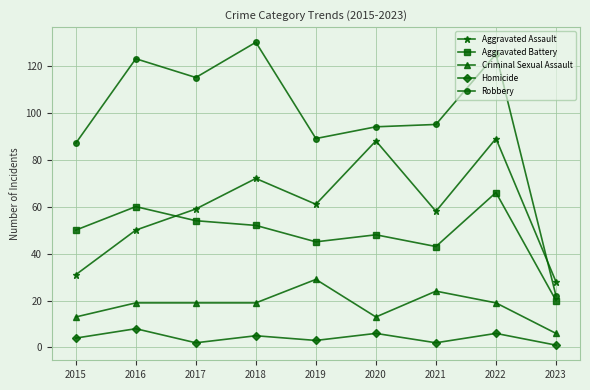

Which series changed the most between 2016 and 2023?

Robbery